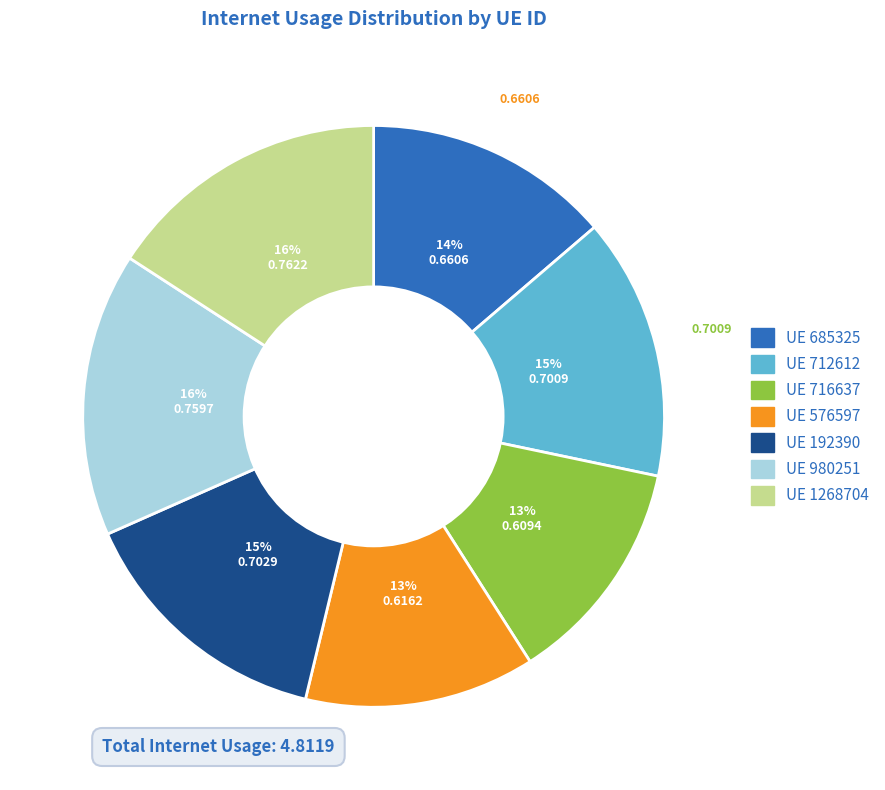

How many segments does this pie chart have?

7